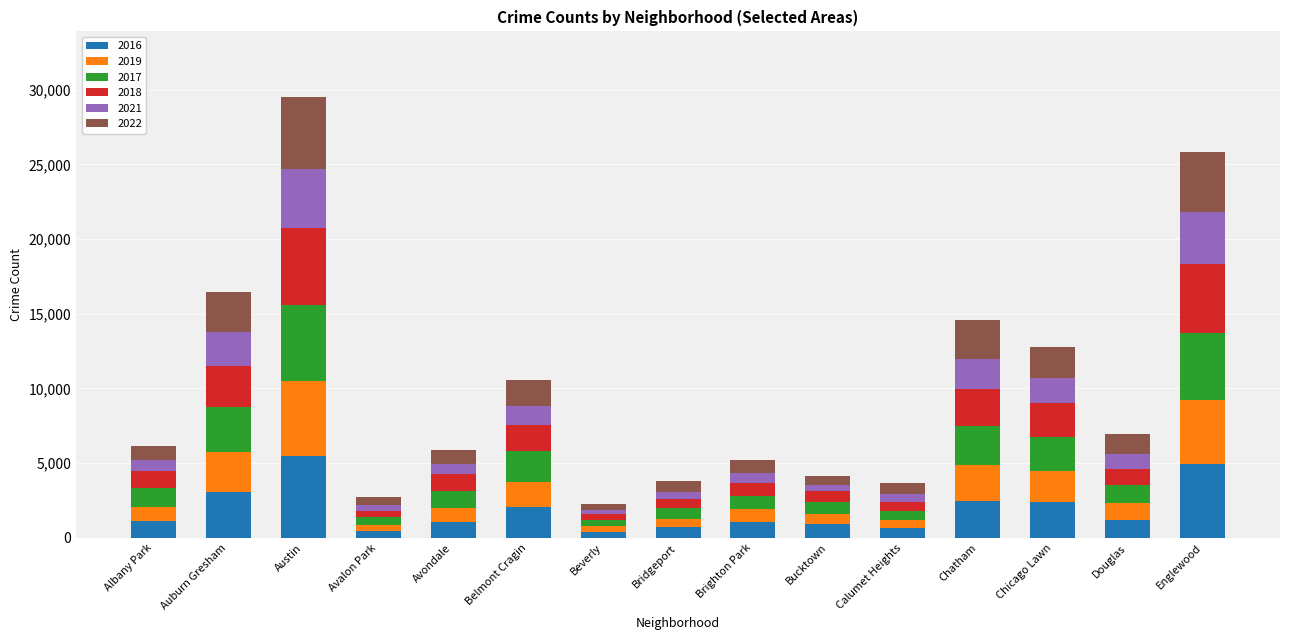

What is the total value across all series at Douglas?

6967